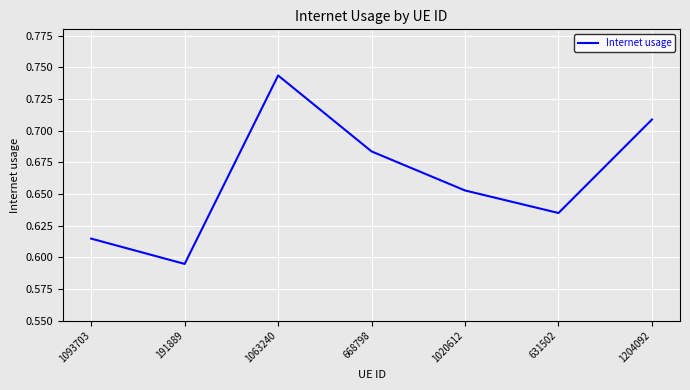

How many values are between 0 and 1?

7